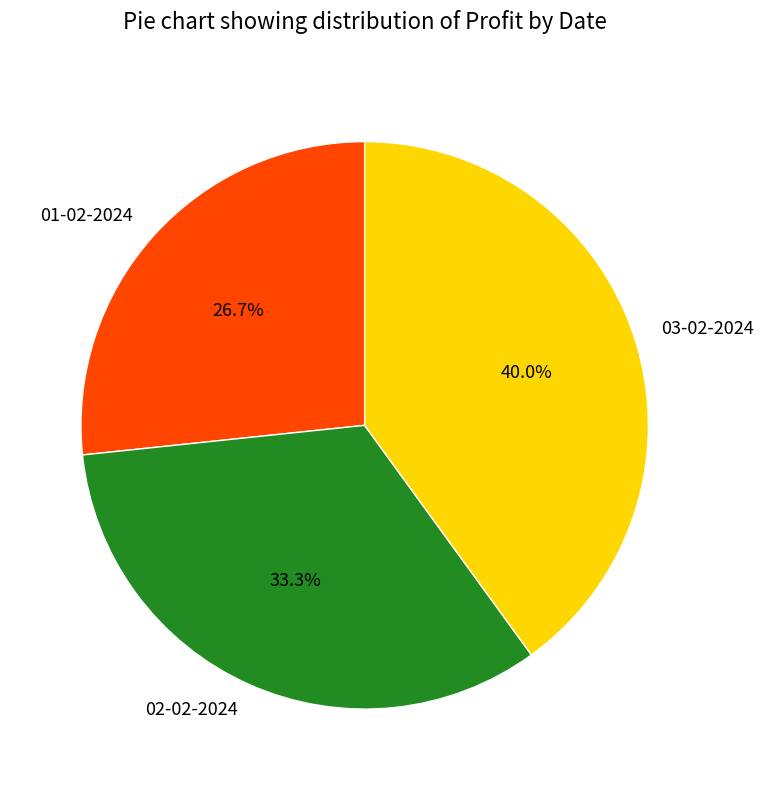

Which slice is the largest?

03-02-2024